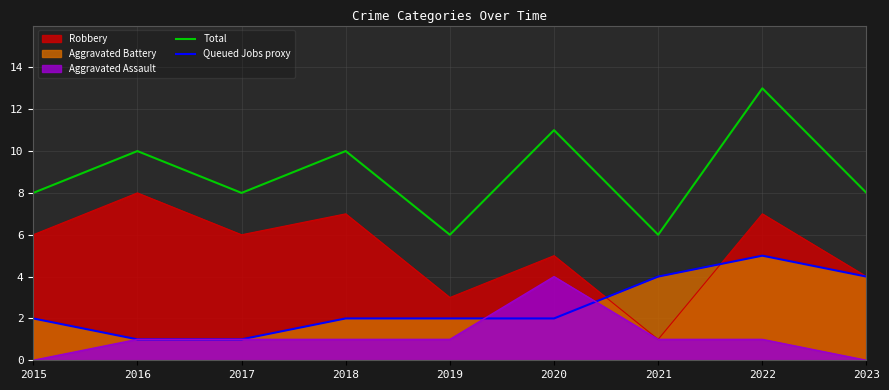

What is the sum of all Queued Jobs proxy values?

23